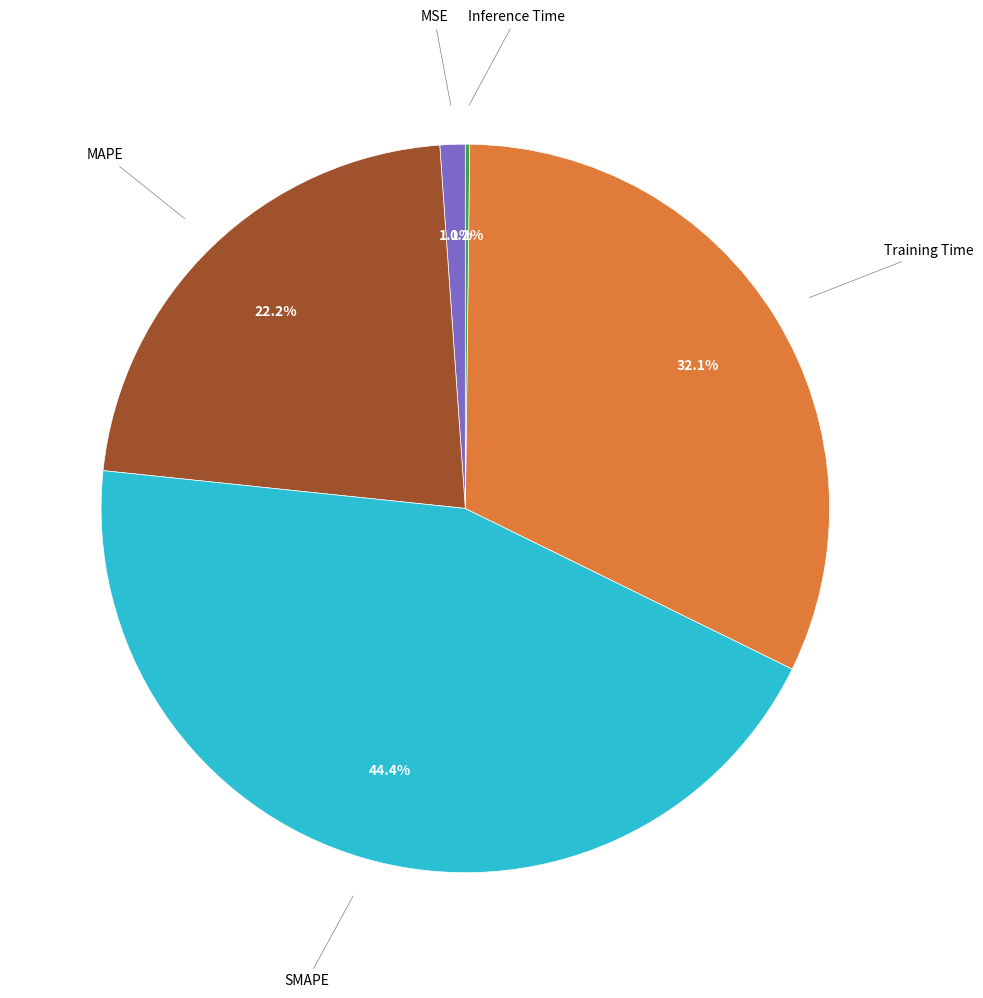

Is there a majority slice in this chart?

No